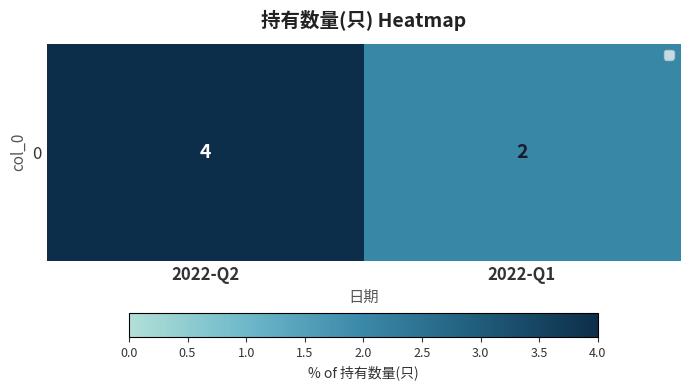

The value at 2022-Q1 is 2. True or false?

True